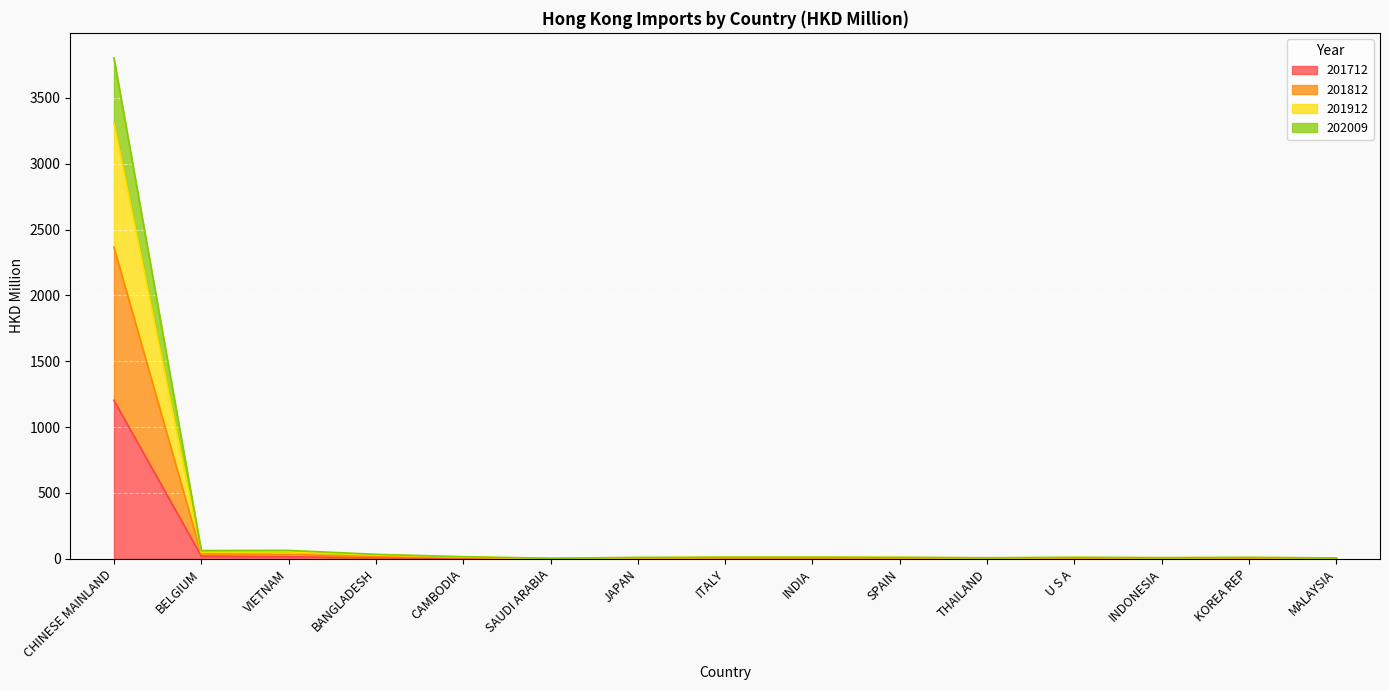

Which label corresponds to the smallest value in the chart?

SAUDI ARABIA